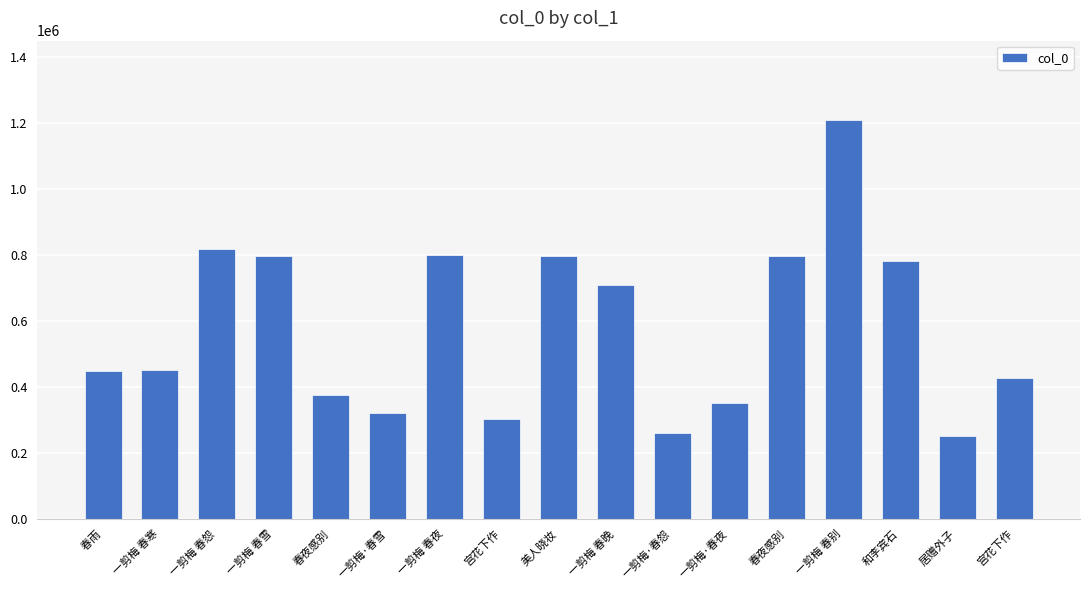

How many data points does each series have?

17